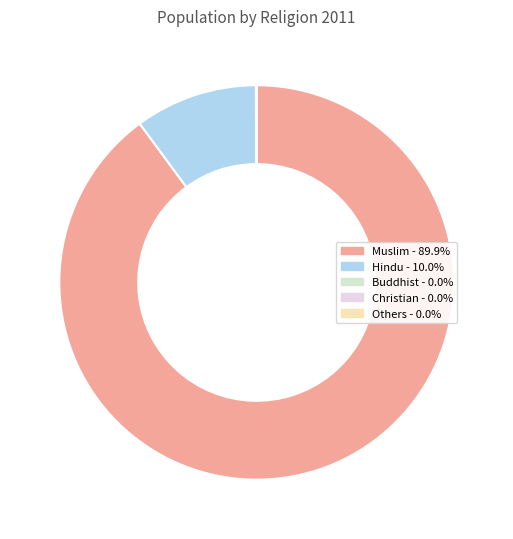

Which has a higher value, Hindu or Others?

Hindu